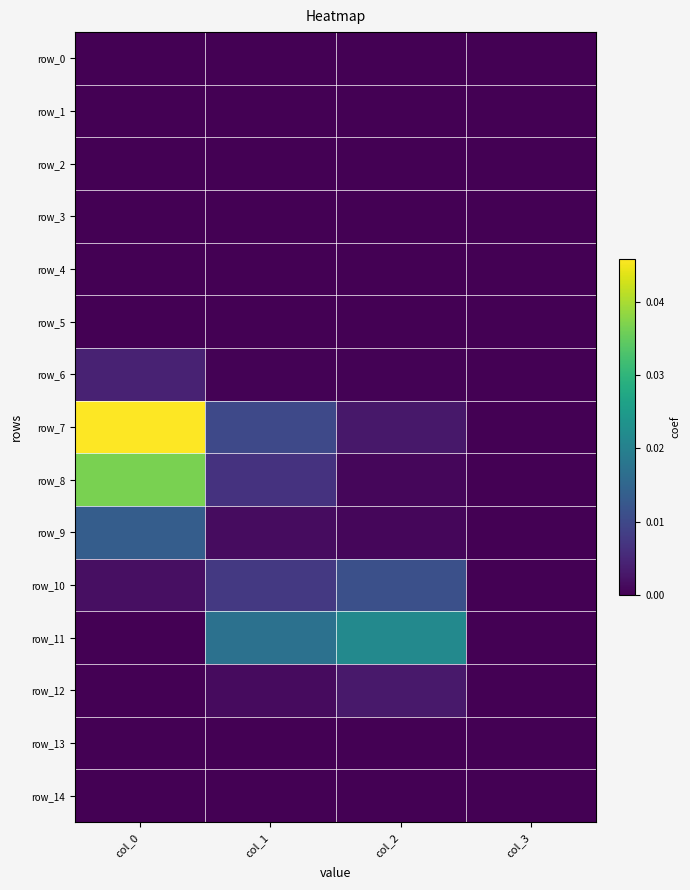

At how many categories does at least one series exceed 0?

4